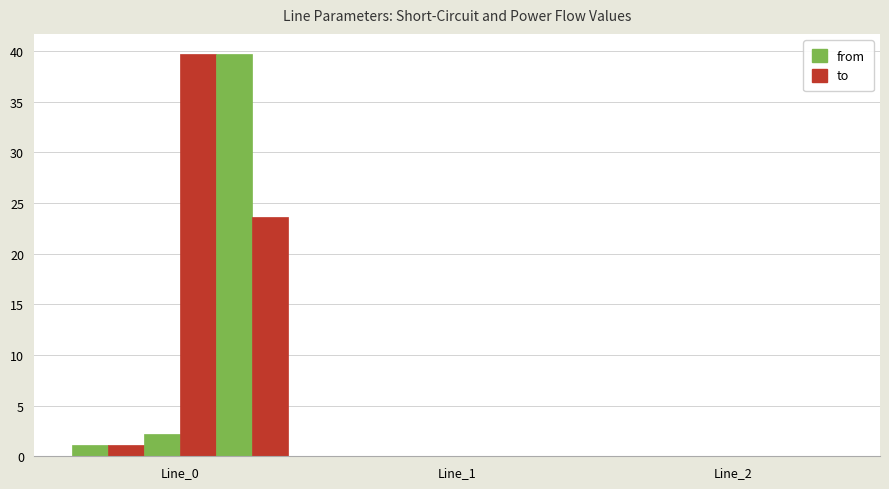

Are the bars grouped side by side (vs. stacked)?

Yes